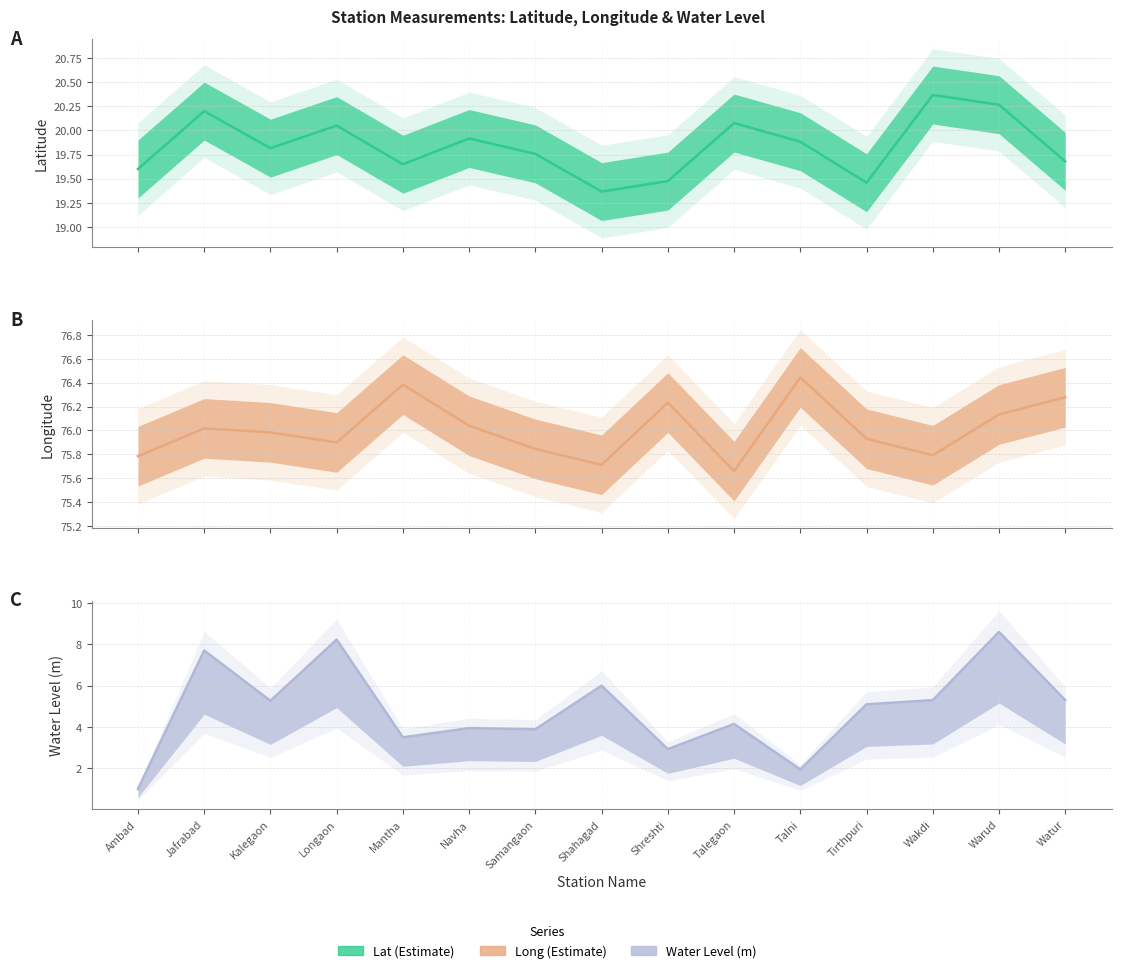

What is the difference between the second highest and second lowest values in the water_level (mean) series?

6.3